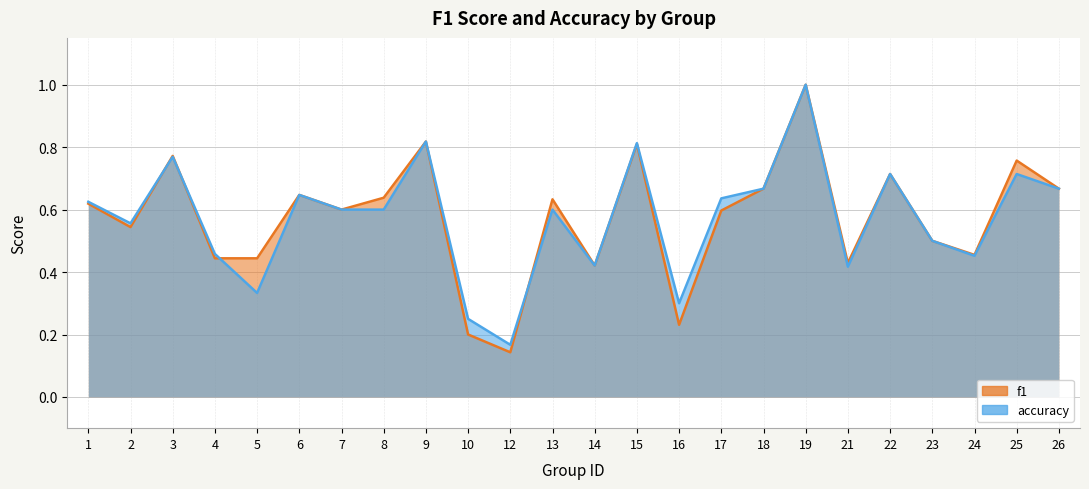

What is the highest value of the f1 series?

1.0